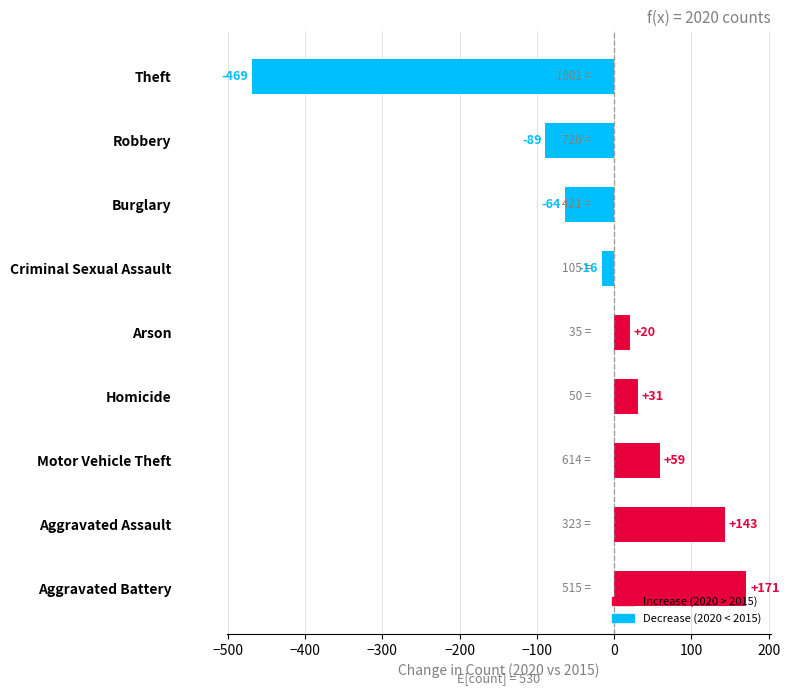

Does the chart contain stacked bars?

No